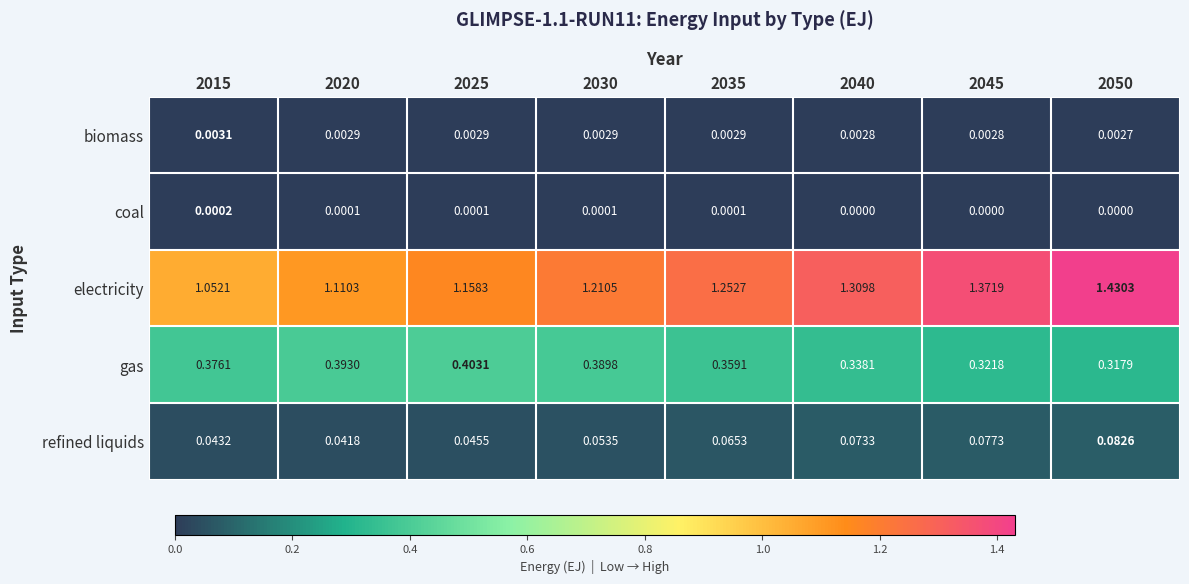

Rank the series by their maximum value, from highest to lowest.

electricity, gas, refined liquids, biomass, coal